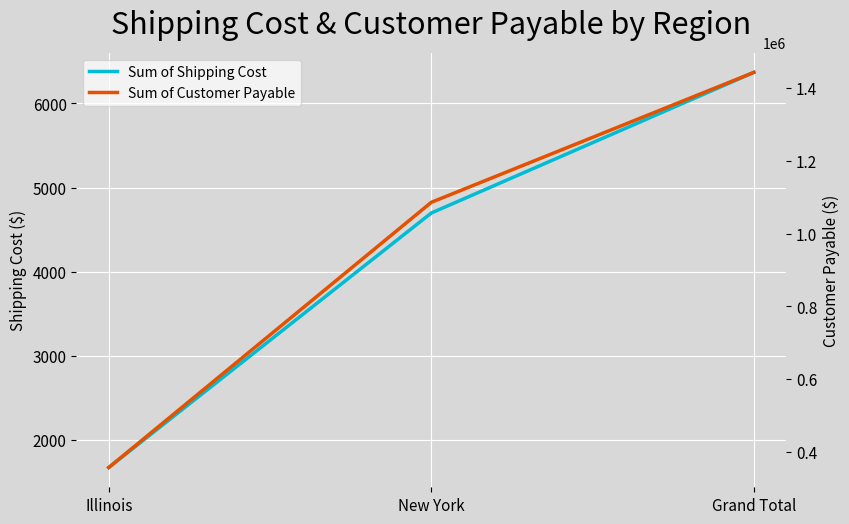

What is the spread (max minus min) of values at Illinois?

355440.9